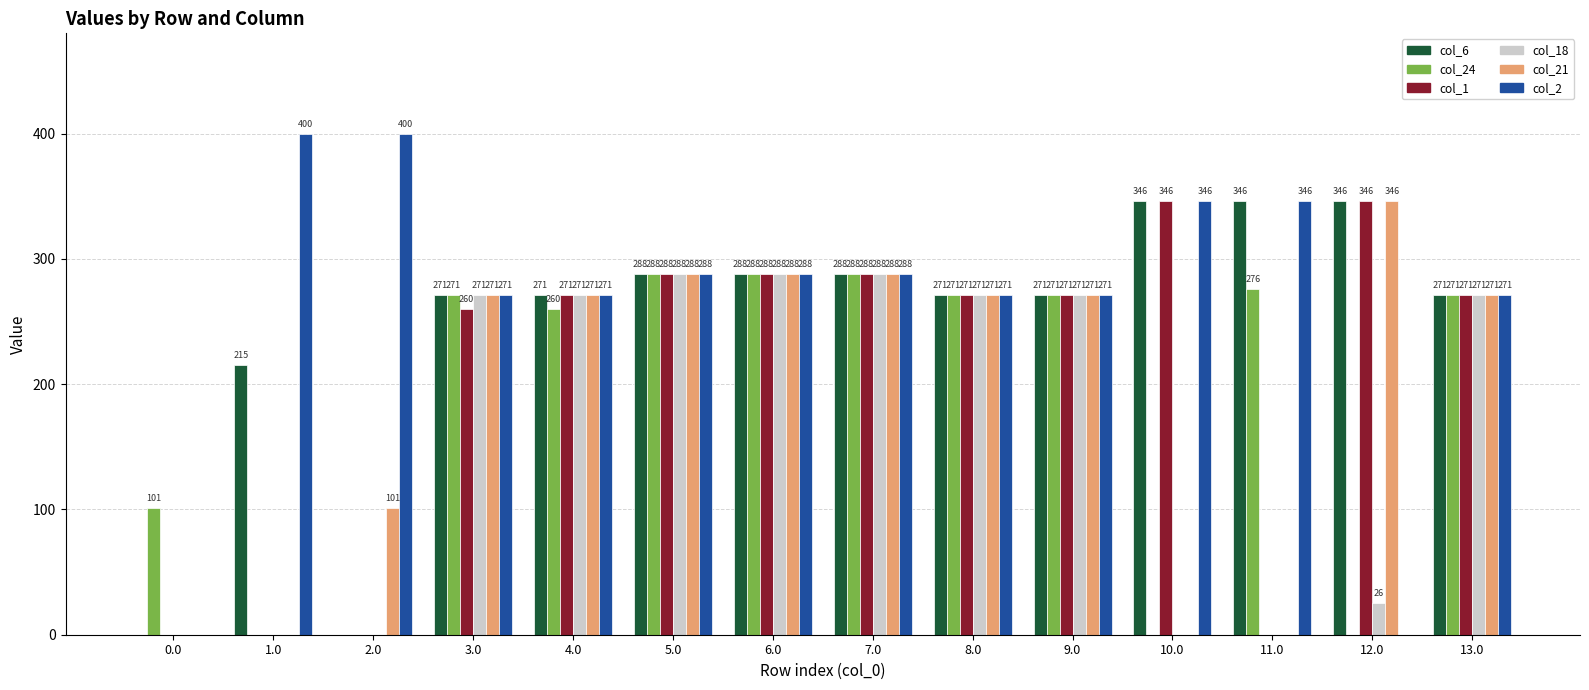

What is the sum of the col_18 values at 3.0 and 13.0?

542.0